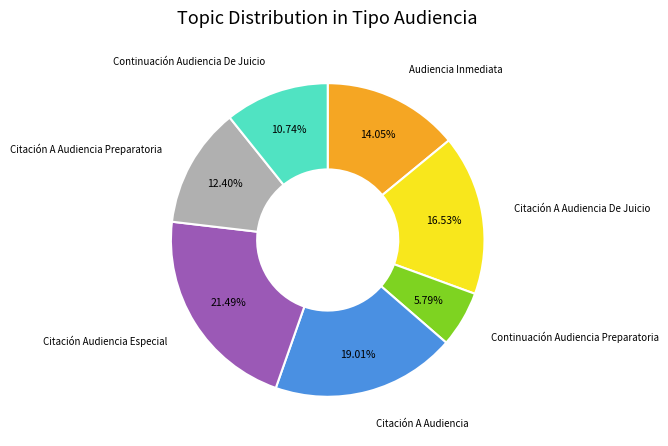

Does any single category account for the majority?

No